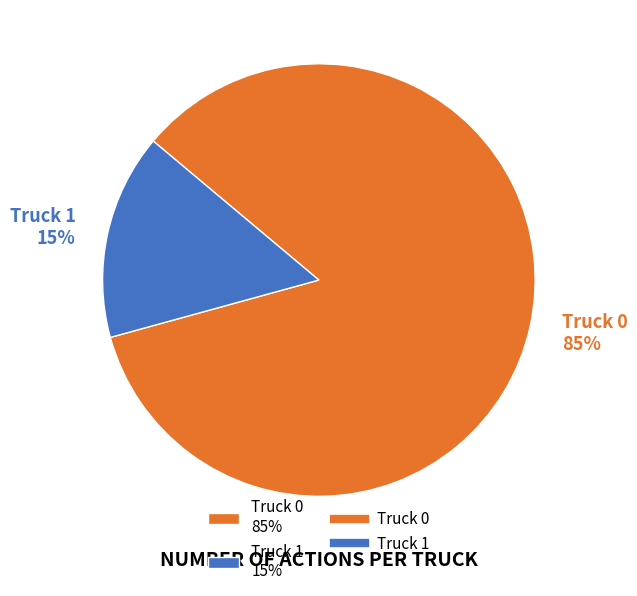

To the nearest percent, what portion does Truck 1 represent?

15%